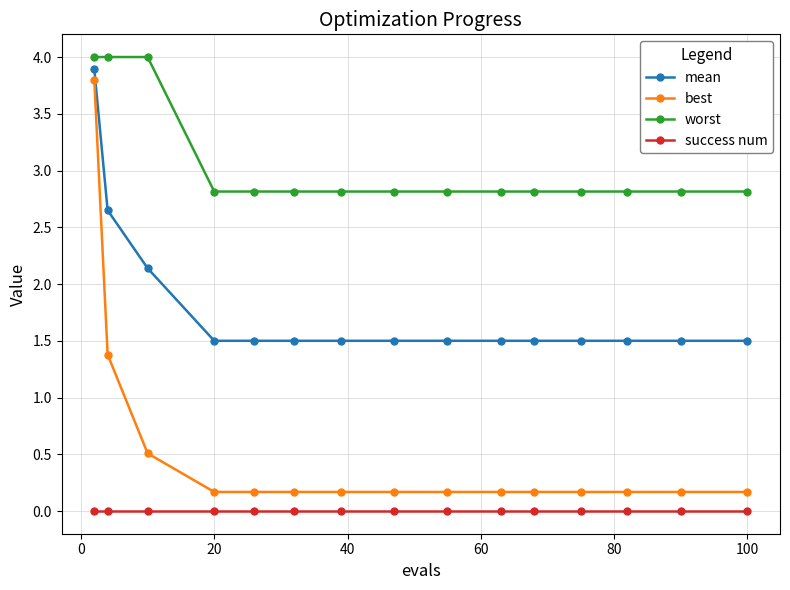

True or false: success num and worst intersect in this chart.

False